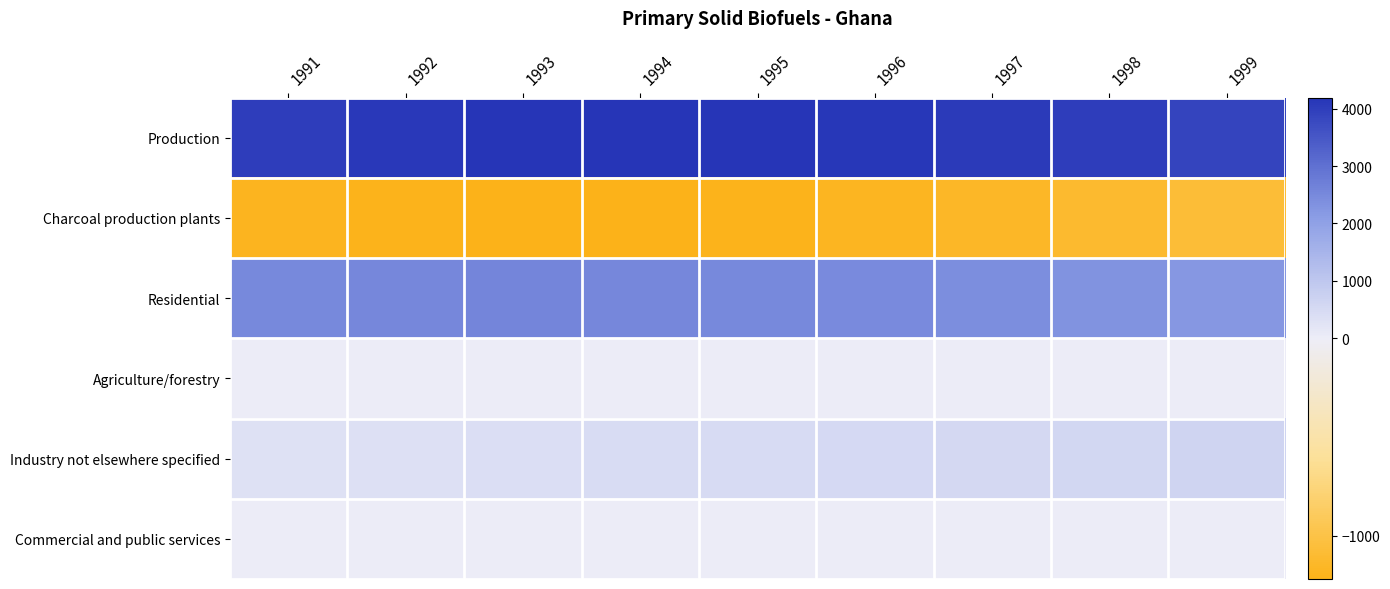

Which series changed the most between 1992 and 1993?

Production